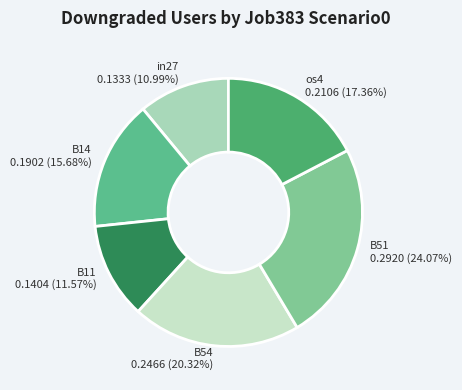

What percentage do B14 and B54 together represent?

36.0%